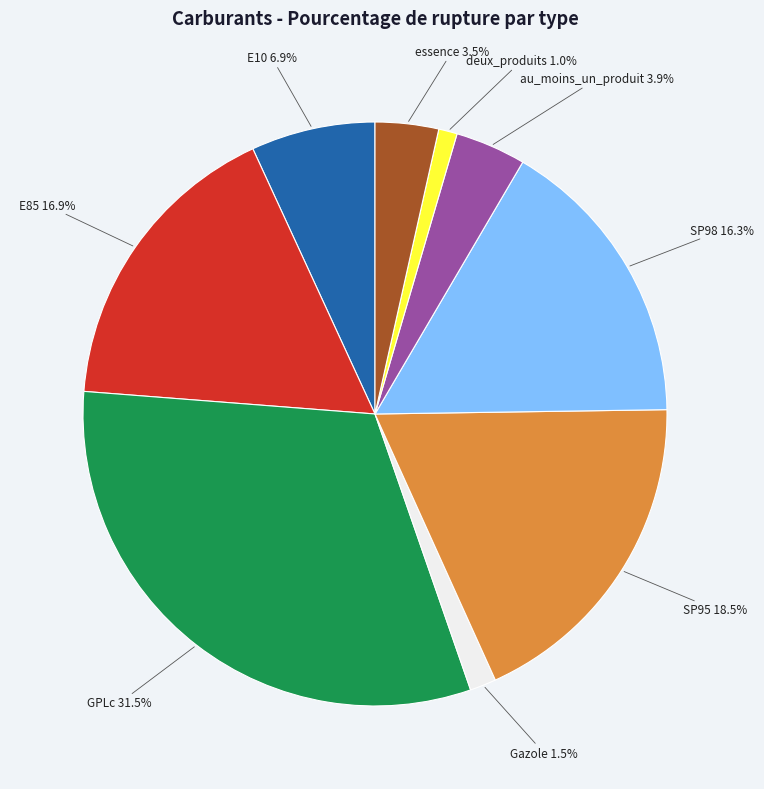

Does any single category account for the majority?

No